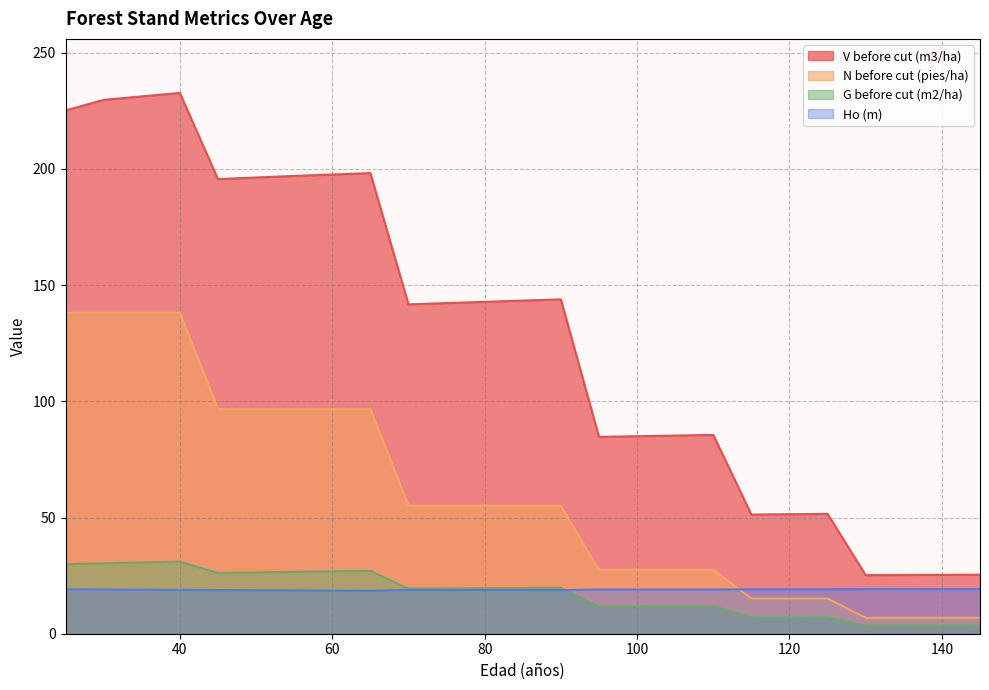

What is the value of the N before cut (pies/ha) point at the 2nd from the left?

138.1